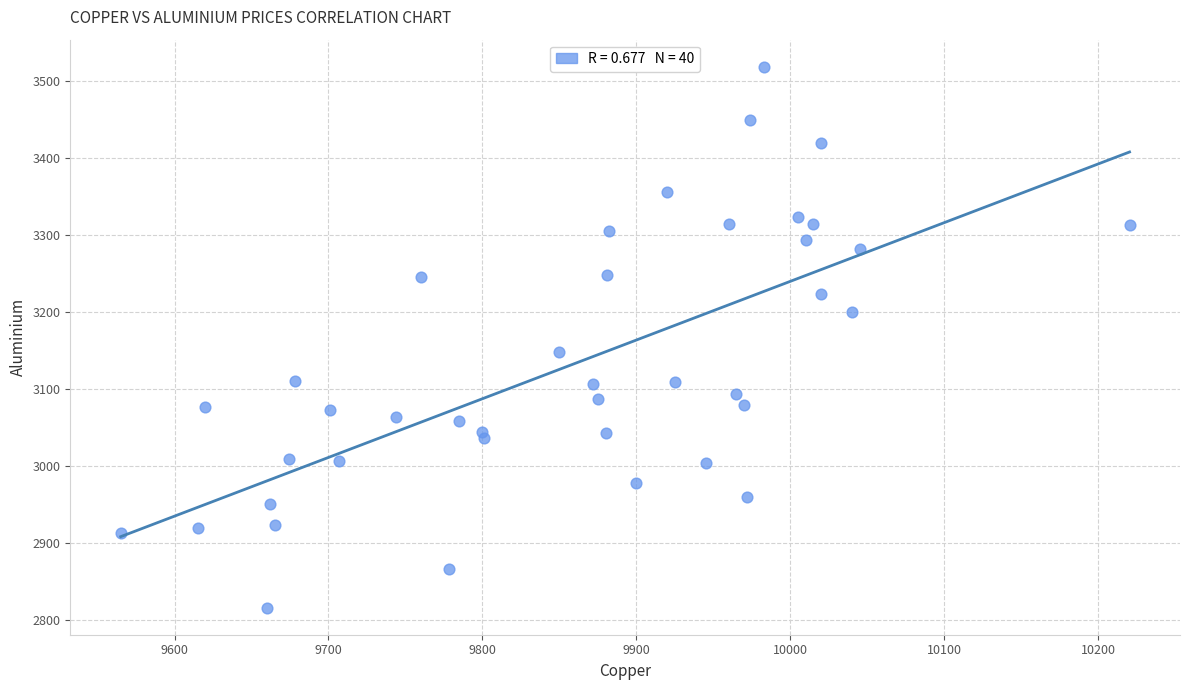

What Y value in the scatter plot is closest to 3167?

3148.0